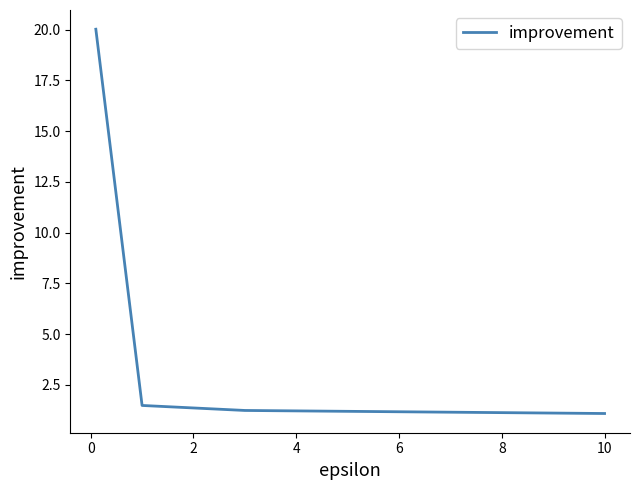

What is the average value?

6.0